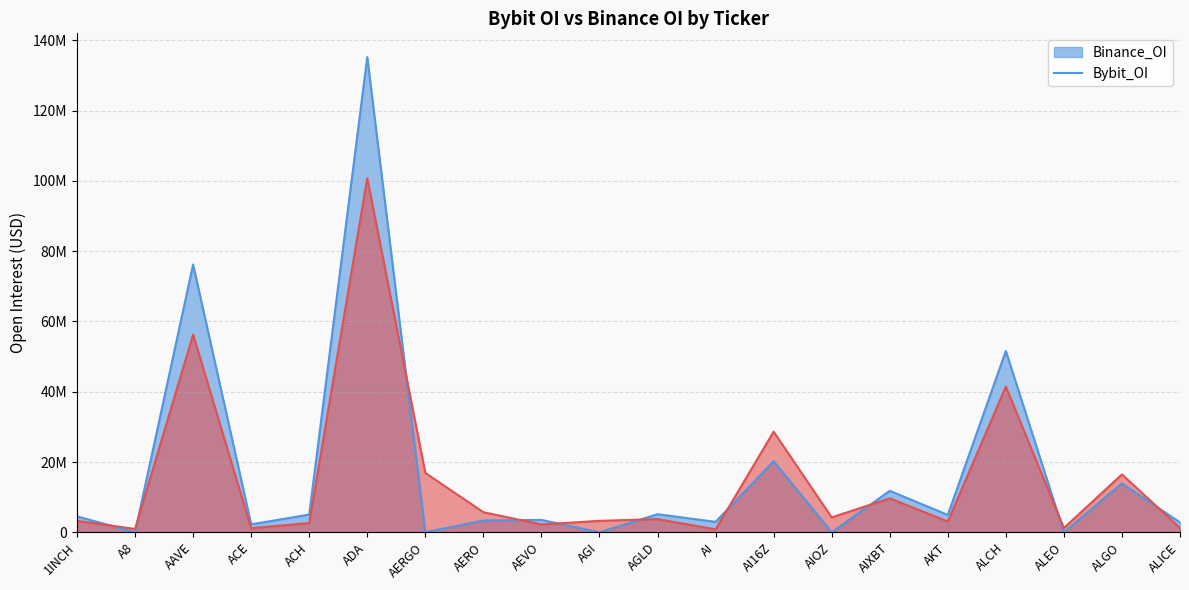

Between ALICE and ACE, which is larger?

ALICE